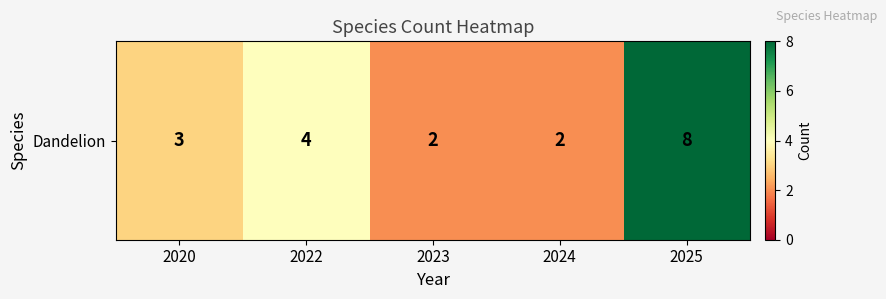

What is the ratio of the value at 2020 to the value at 2024?

1.5